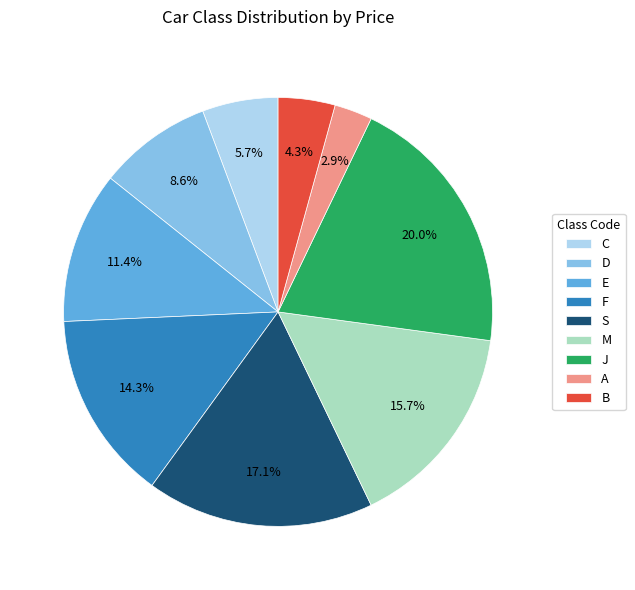

Which has a higher value, E or B?

E